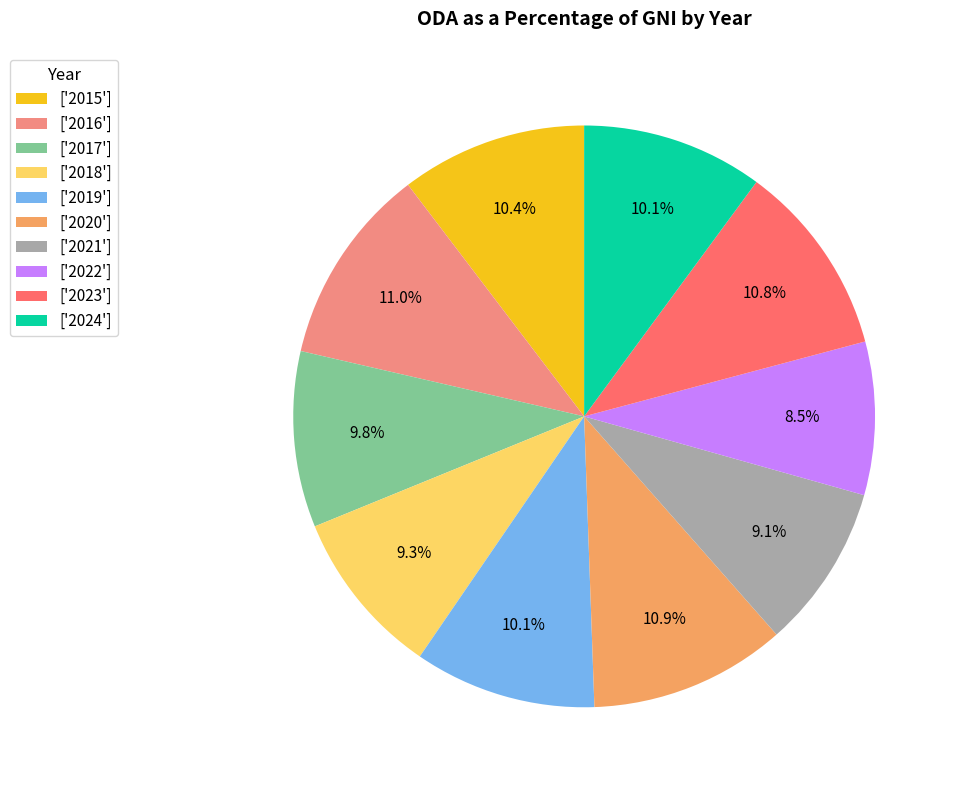

Which category has the smallest portion of the pie?

['2022']